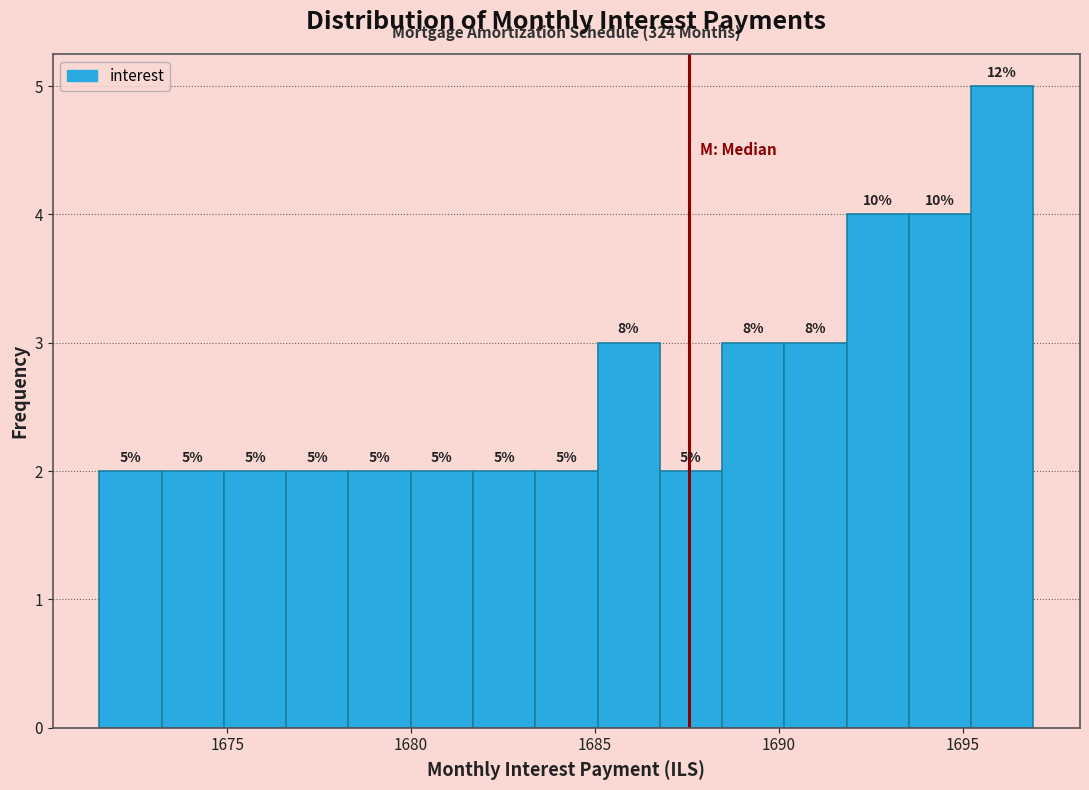

Read against the x-axis, roughly where is the centre of the tallest bar?

1696.0